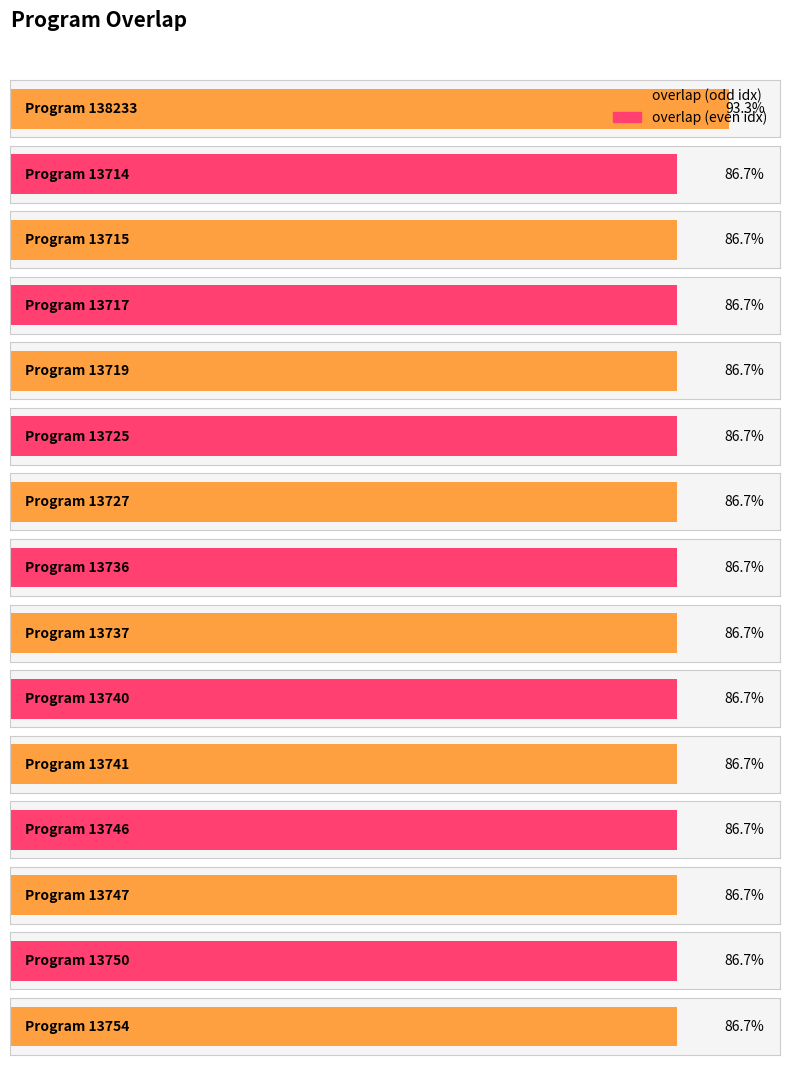

List the labels in order of value, smallest first.

13714, 13715, 13717, 13719, 13725, 13727, 13736, 13737, 13740, 13741, 13746, 13747, 13750, 13754, 138233